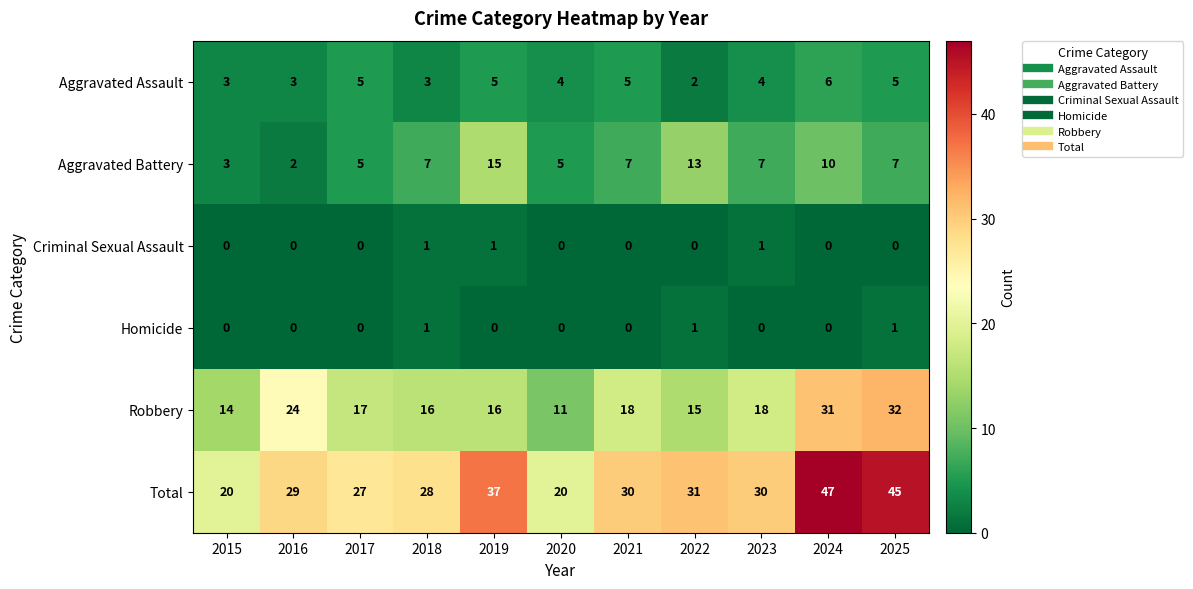

What is the sum of the Robbery values at 2020 and 2016?

35